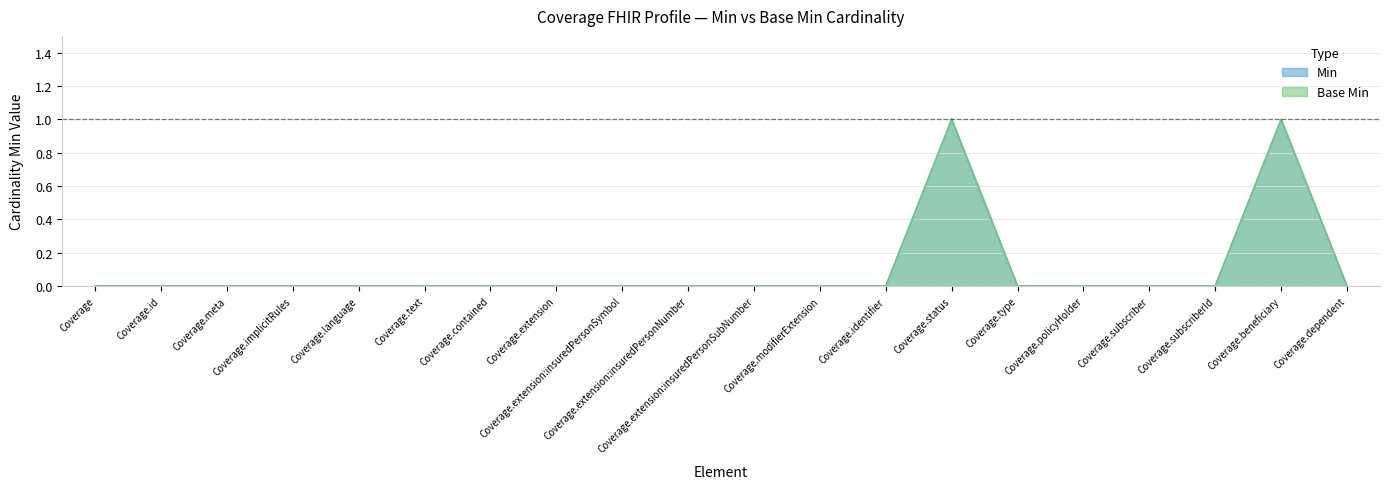

What position from the right is Coverage.identifier?

8